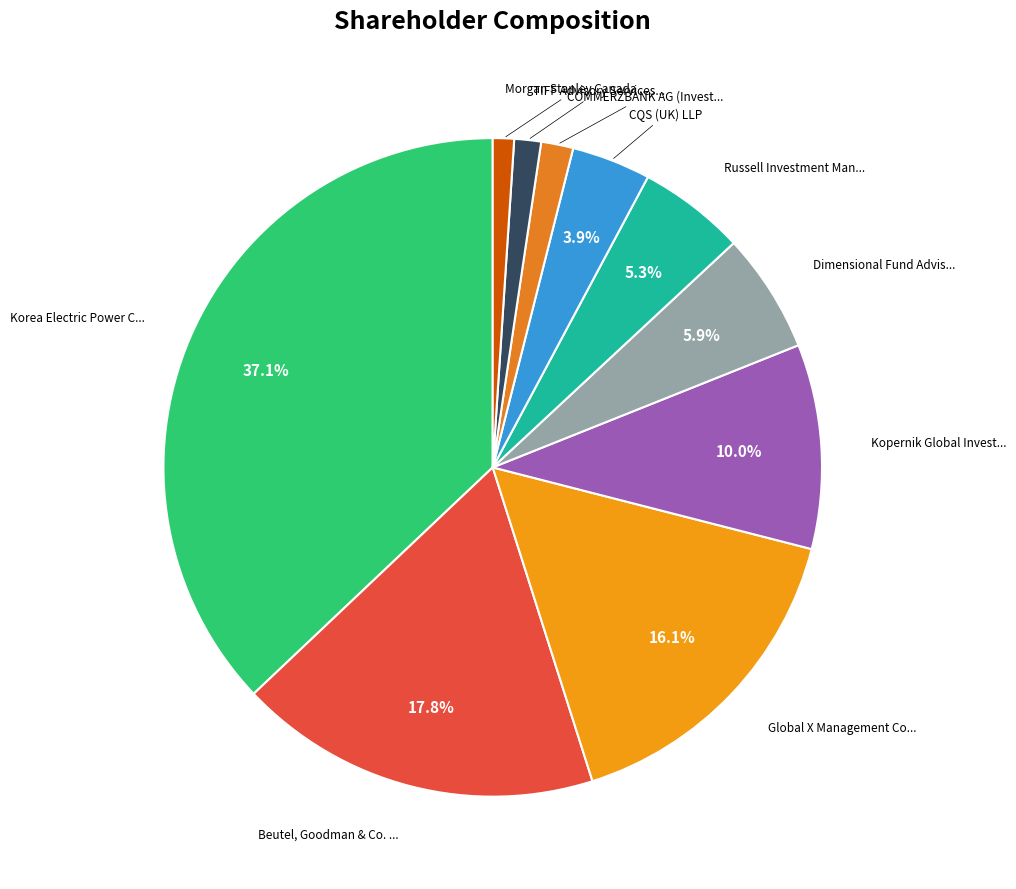

How many segments does this pie chart have?

10